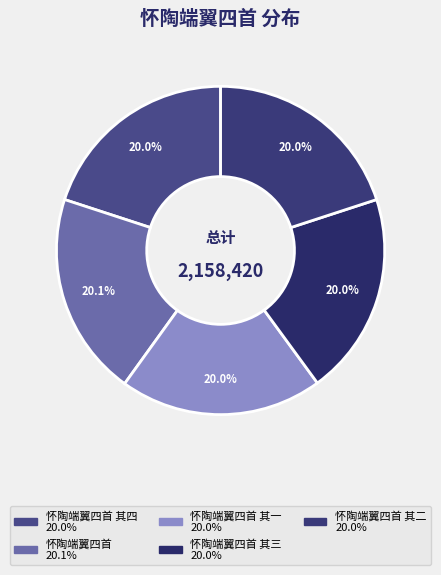

How many slices are in this pie chart?

5